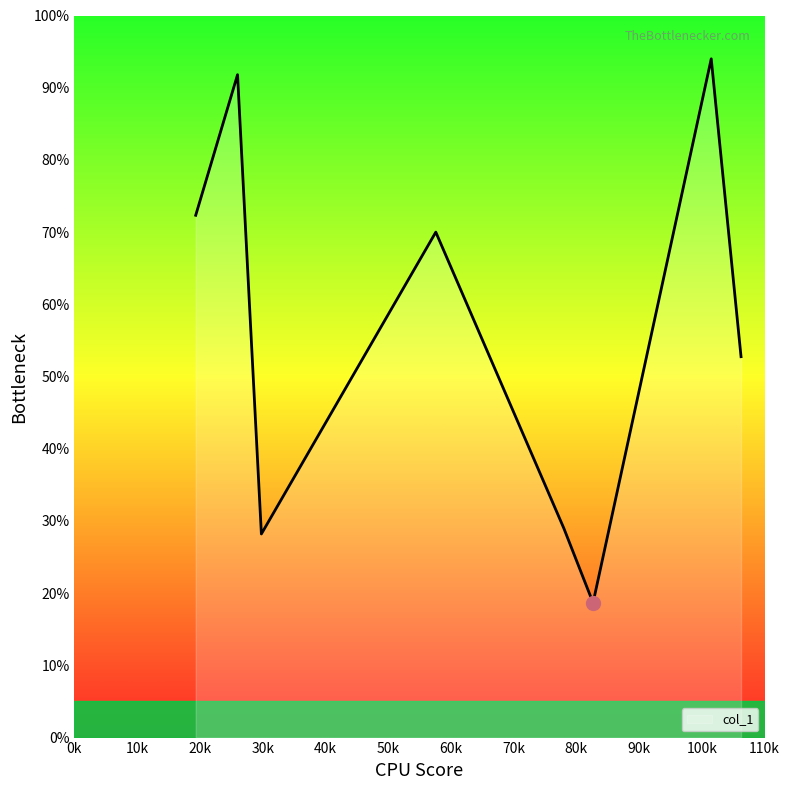

How many interior local valleys (lower than both neighbors) does the data have?

2